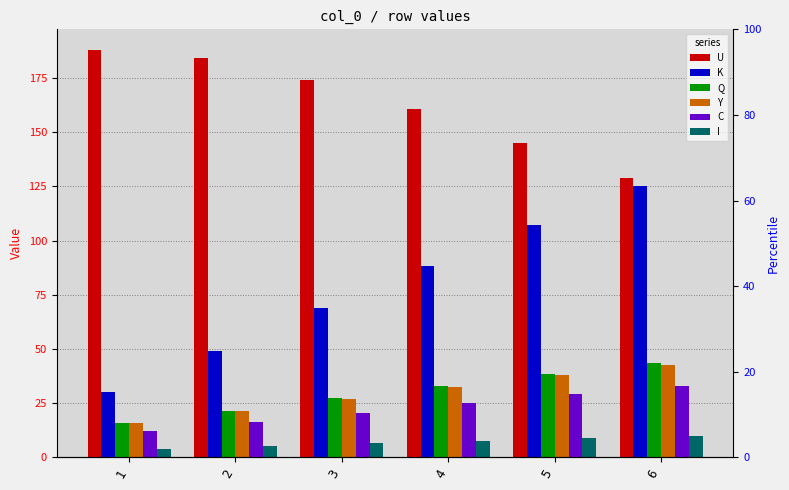

At which category is the sum across all series the highest?

6